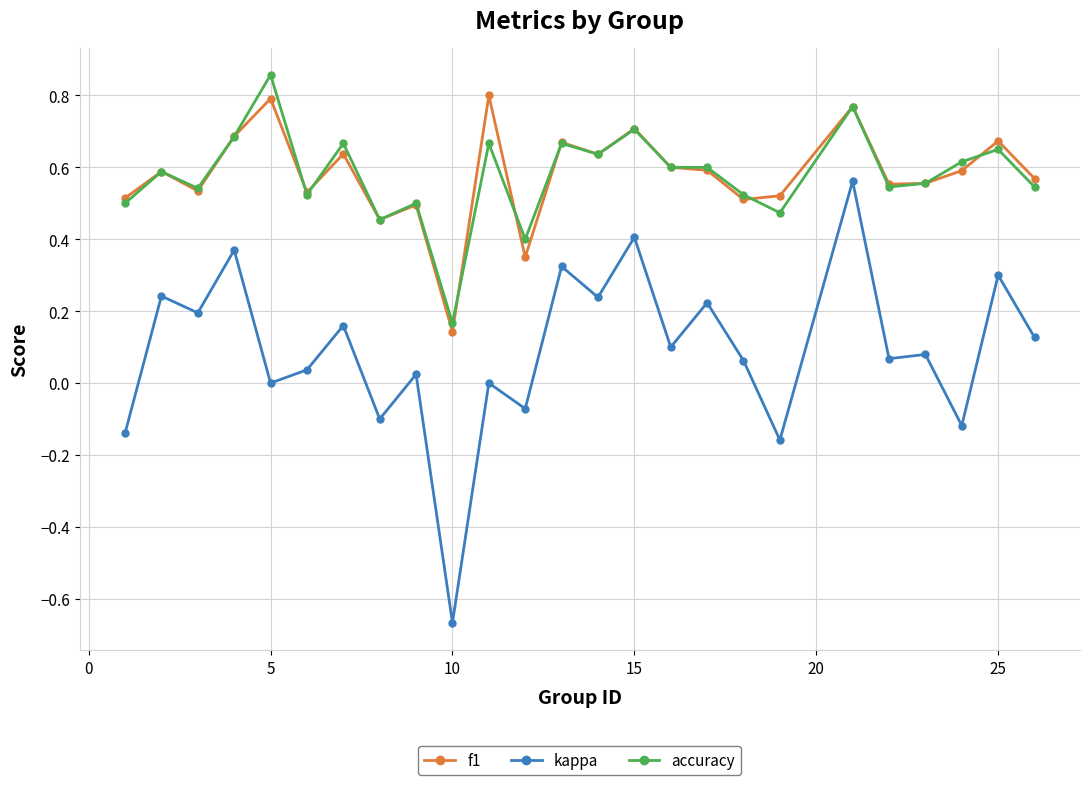

Which series has the largest range (max minus min)?

kappa